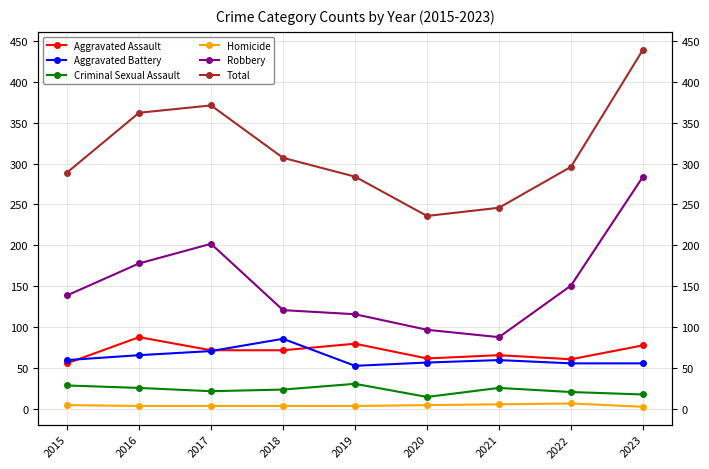

How many data points in Robbery are less than 139?

4